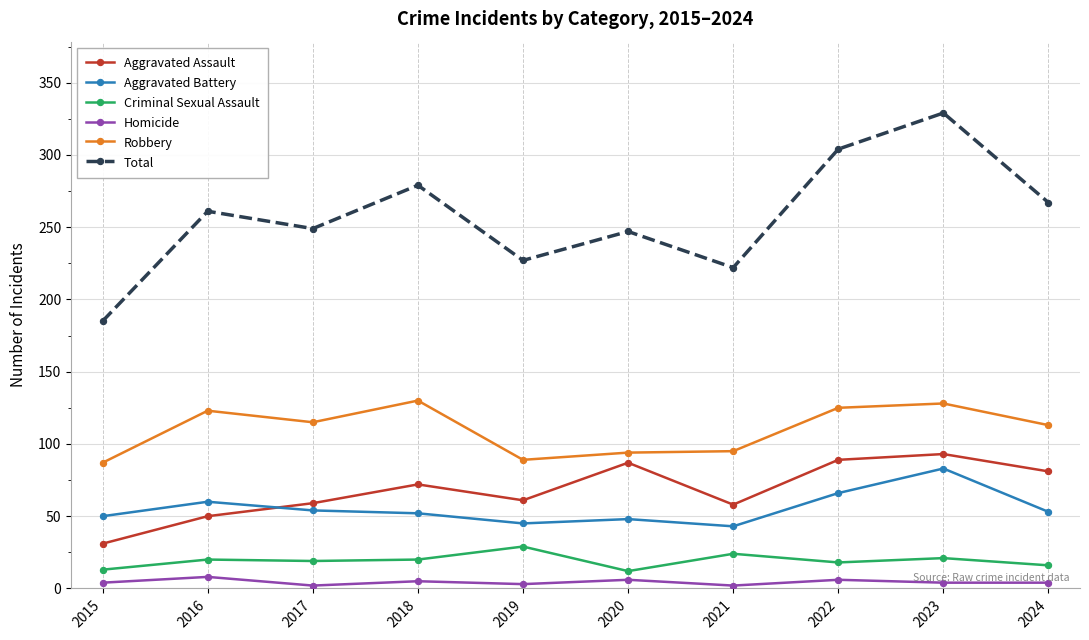

Which category has the highest value across all series?

2023